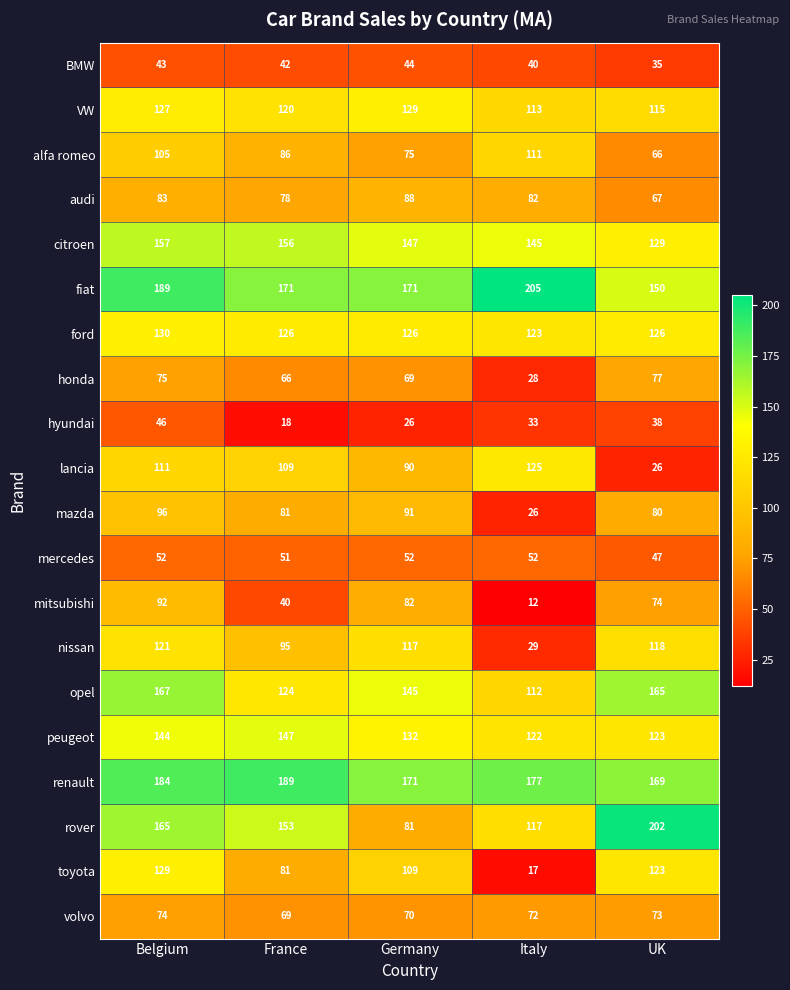

Rank the categories by audi value from lowest to highest.

UK, France, Italy, Belgium, Germany